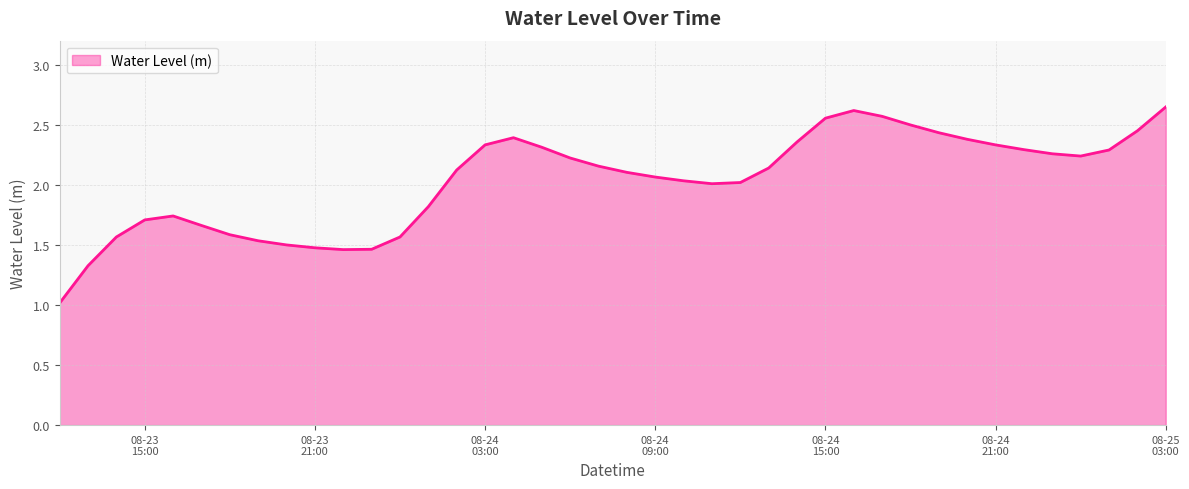

What is the minimum value shown in the chart?

1.0